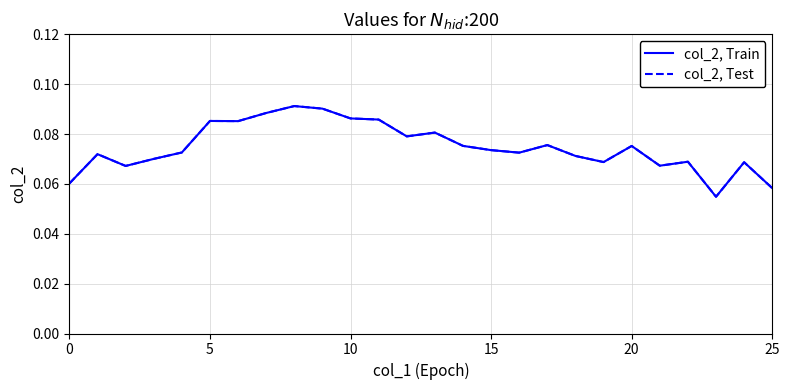

Reading left to right, what are all the values shown in this chart?

col_2, Train: 0.1	0.1	0.1	0.1	0.1	0.1	0.1	0.1	0.1	0.1	0.1	0.1	0.1	0.1	0.1	0.1	0.1	0.1	0.1	0.1	0.1	0.1	0.1	0.1	0.1	0.1
col_2, Test: 0.1	0.1	0.1	0.1	0.1	0.1	0.1	0.1	0.1	0.1	0.1	0.1	0.1	0.1	0.1	0.1	0.1	0.1	0.1	0.1	0.1	0.1	0.1	0.1	0.1	0.1